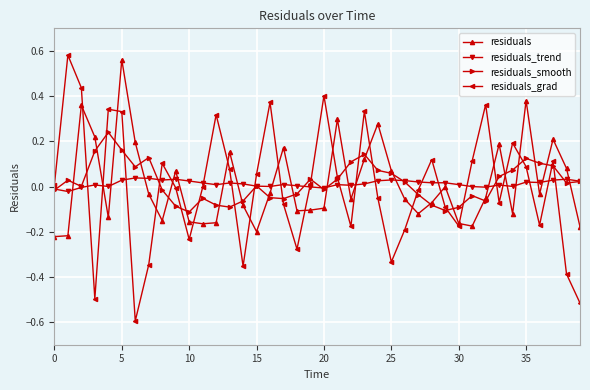

In residuals_smooth, how many points are higher than both neighbors (excluding endpoints)?

9